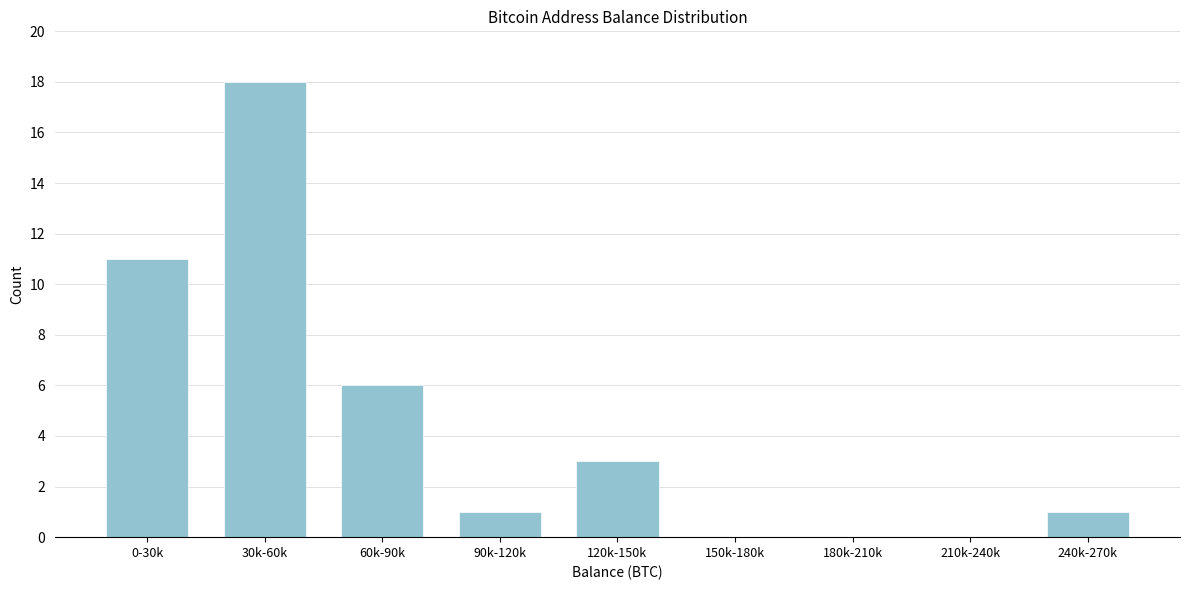

Reading left to right, what are all the values shown in this chart?

0-30k=11	30k-60k=18	60k-90k=6	90k-120k=1	120k-150k=3	150k-180k=0	180k-210k=0	210k-240k=0	240k-270k=1